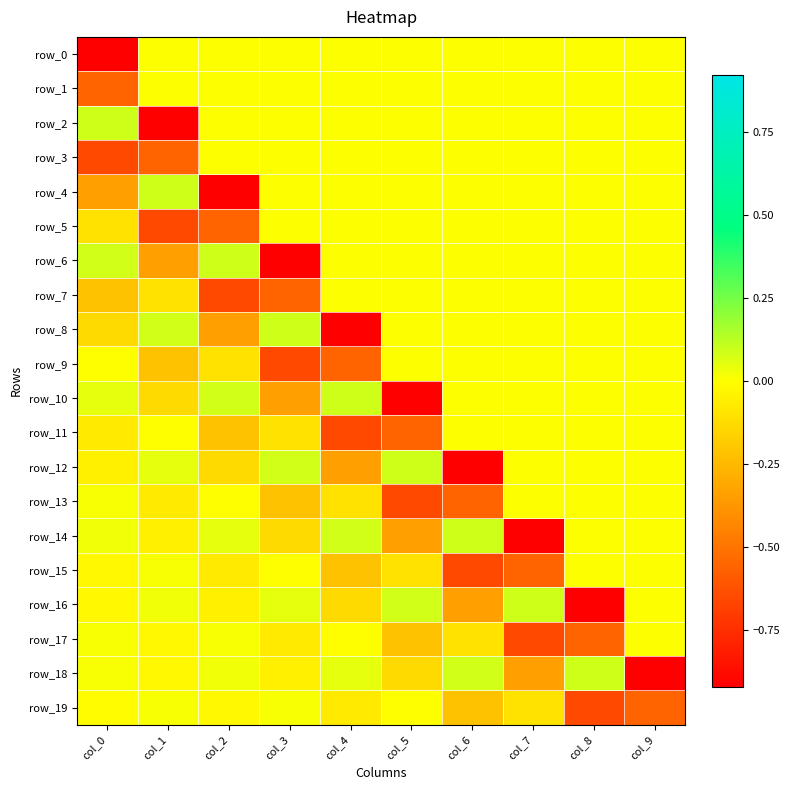

Is the value of row_9 at col_9 greater than the value of row_19 at col_3?

No